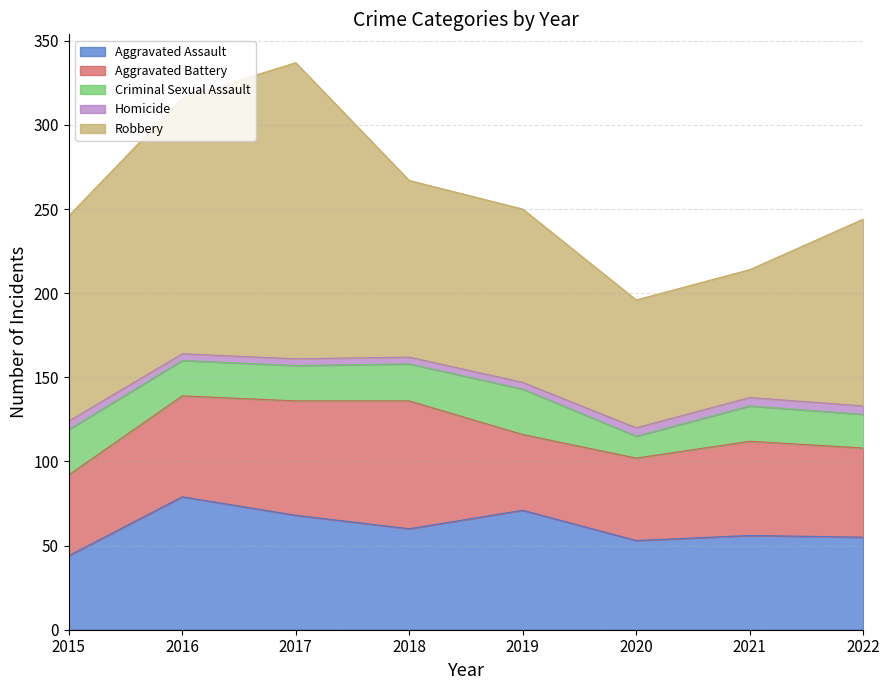

What are all the series names shown in the legend?

Aggravated Assault, Aggravated Battery, Criminal Sexual Assault, Homicide, Robbery